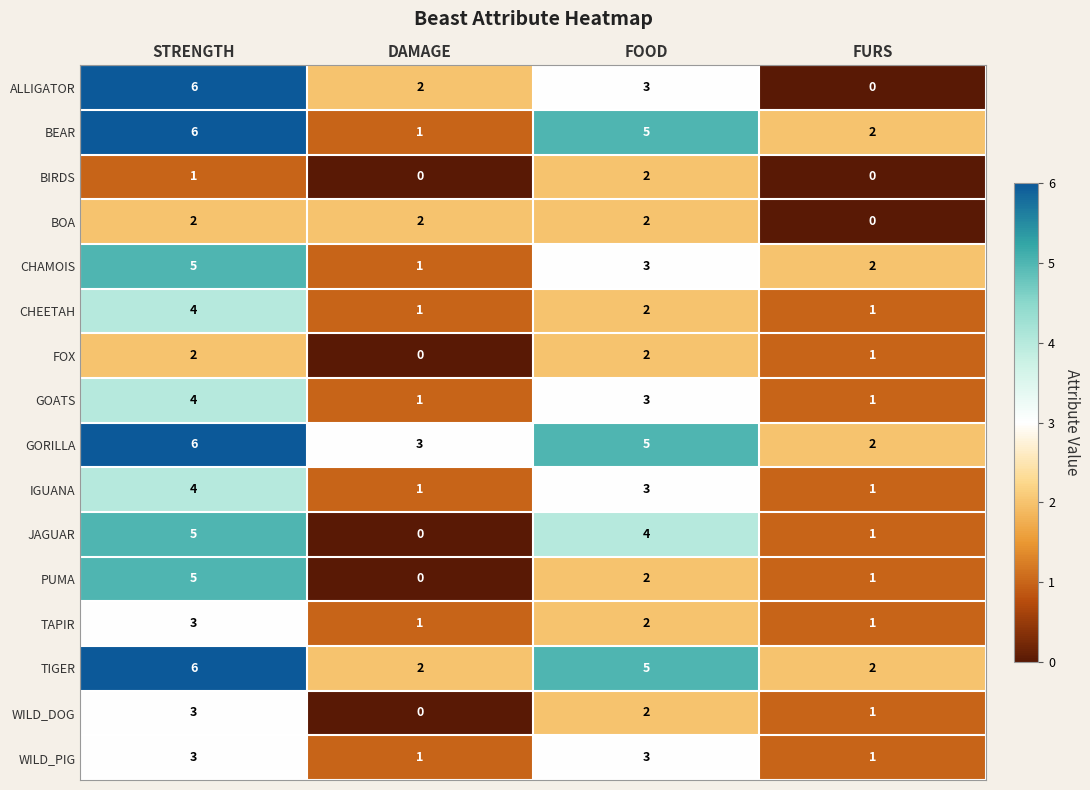

Which series has the widest spread of values?

ALLIGATOR